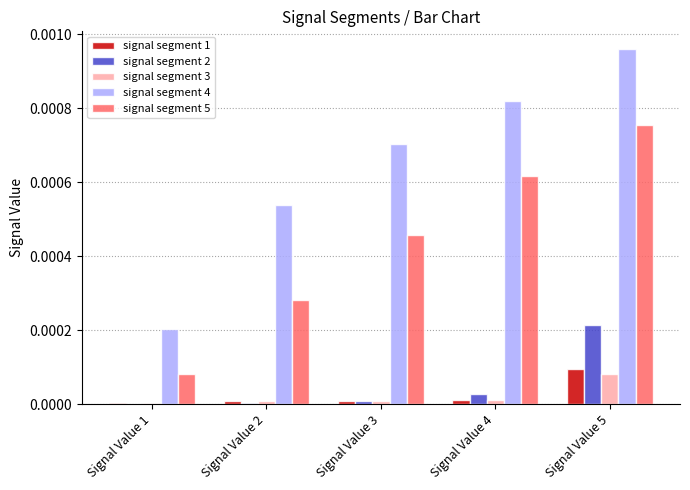

At which label does signal segment 1 reach its peak?

Signal Value 5